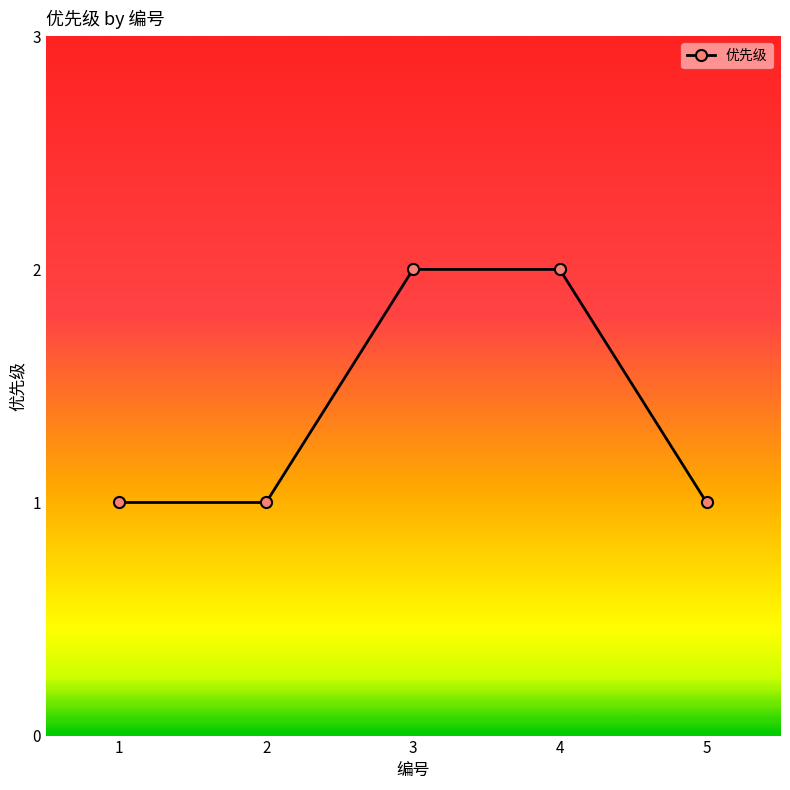

What is the approximate value at 1?

1